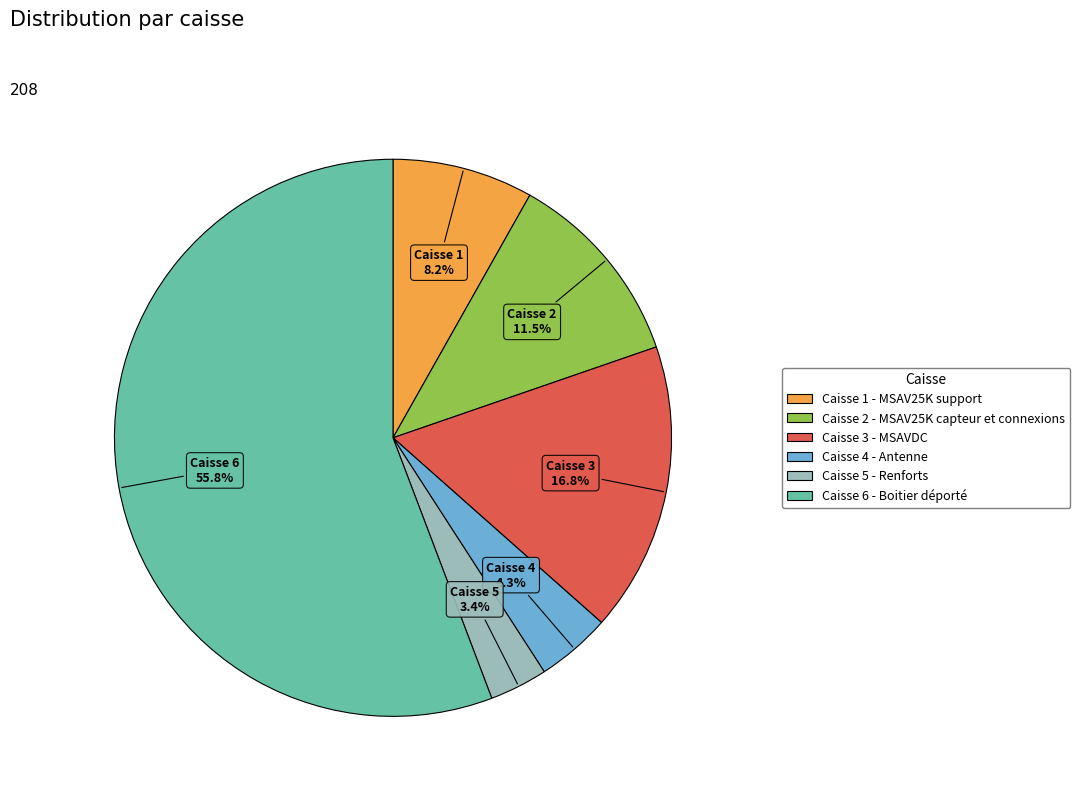

True or false: Caisse 3 - MSAVDC accounts for 27% of the total.

False